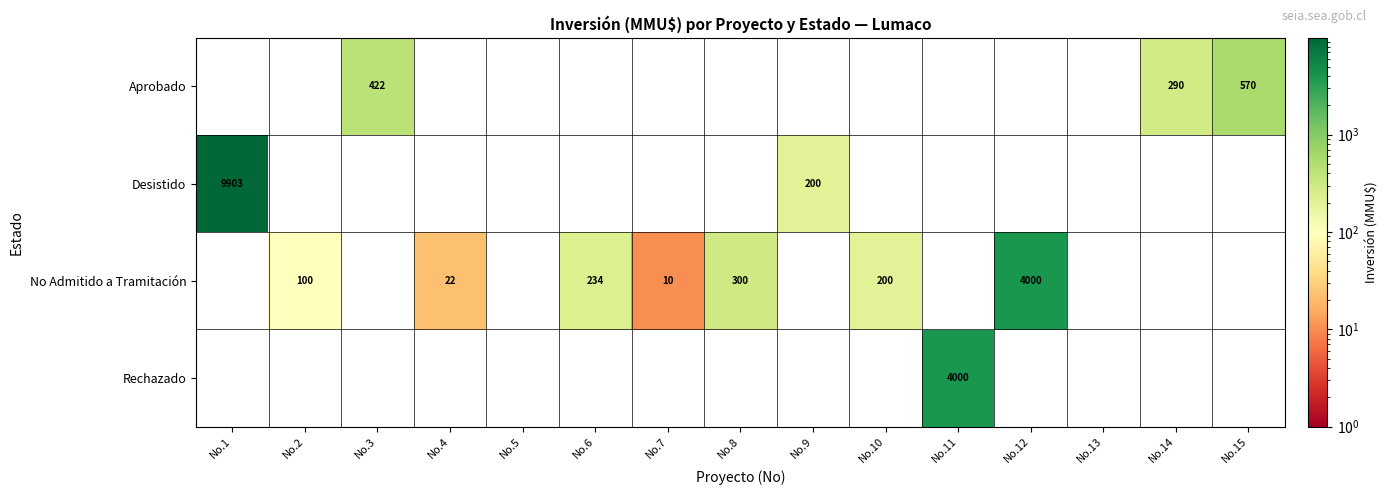

Which label corresponds to the largest value in the chart?

No.1